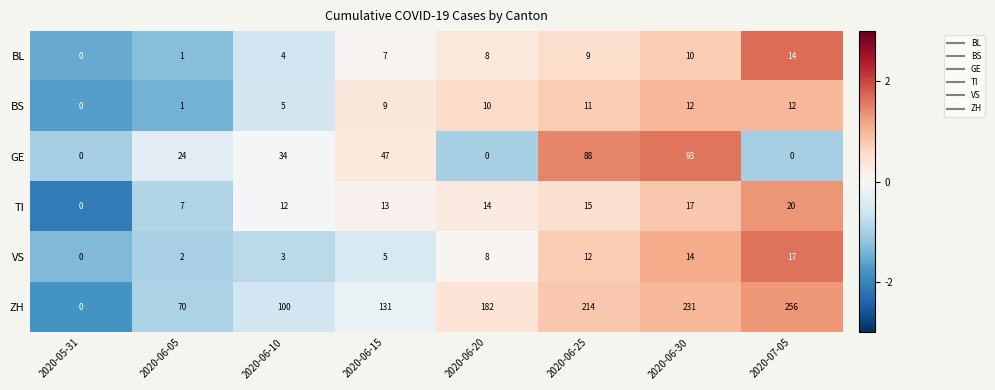

List the series in order of their peak value, lowest first.

BS, BL, VS, TI, GE, ZH